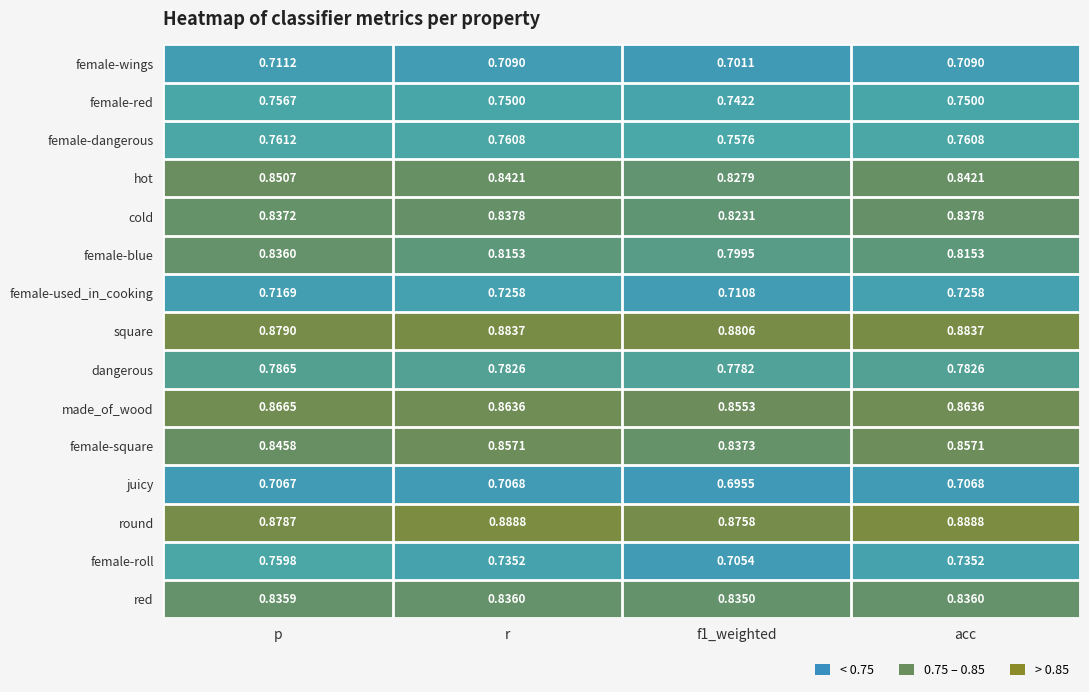

Which category has the lowest value in the square series?

p